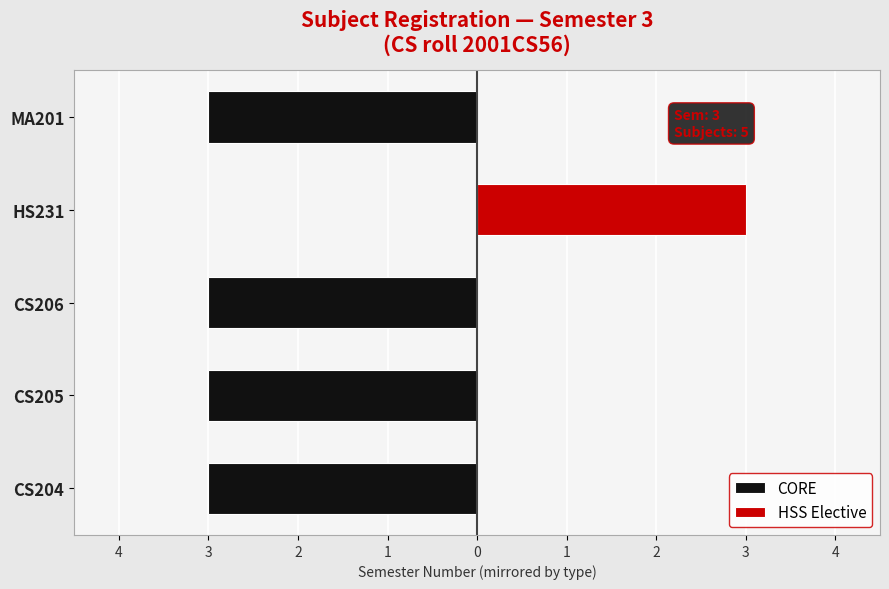

The value of HSS Elective at HS231 is 1. True or false?

False